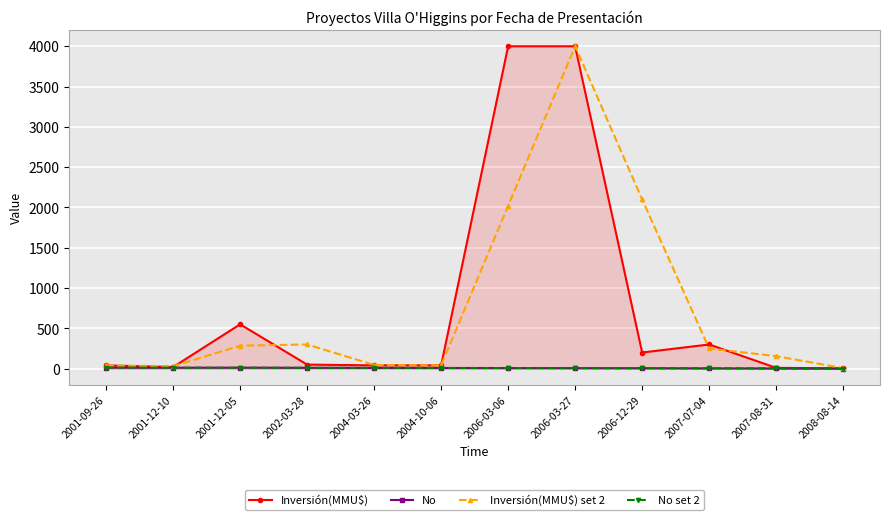

What is the sum of the Inversión(MMU$) values at 2001-09-26 and 2004-03-26?

81.0